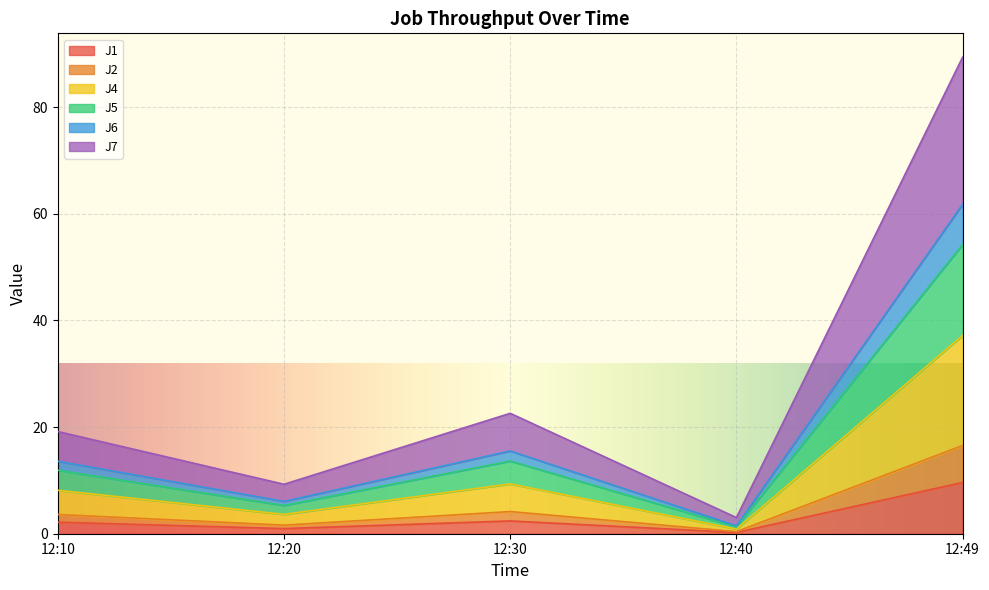

Does the chart display data point markers on the line(s)?

No